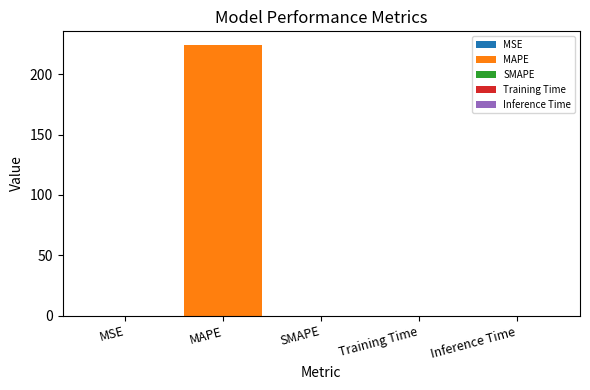

Does the chart contain stacked bars?

No